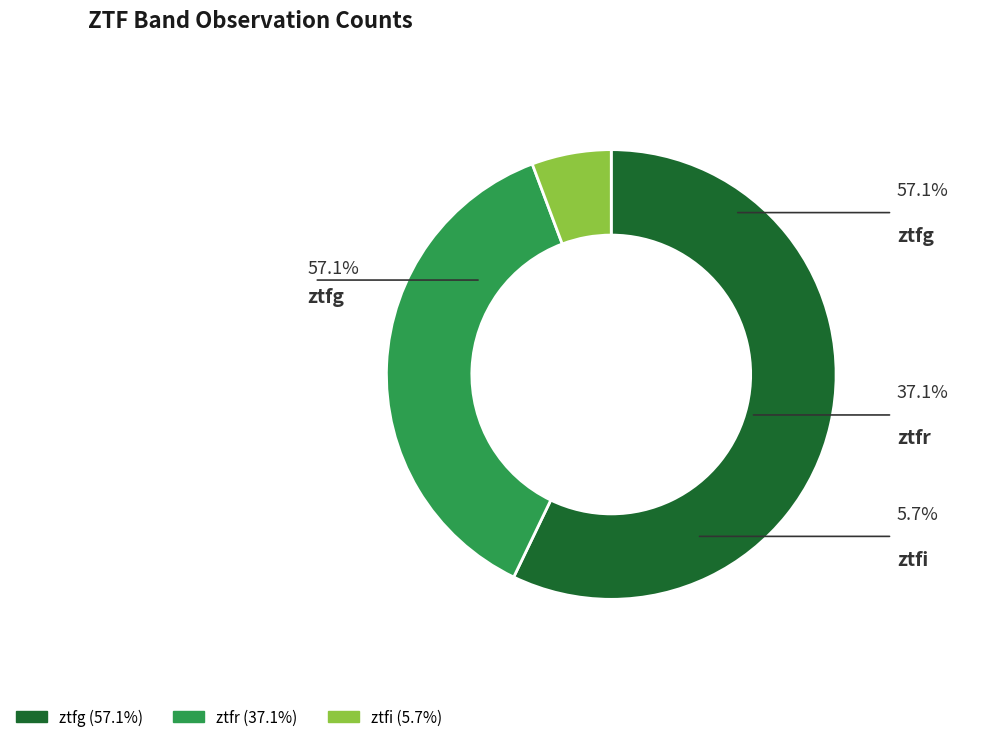

Rank the categories by value from lowest to highest.

ztfi, ztfr, ztfg